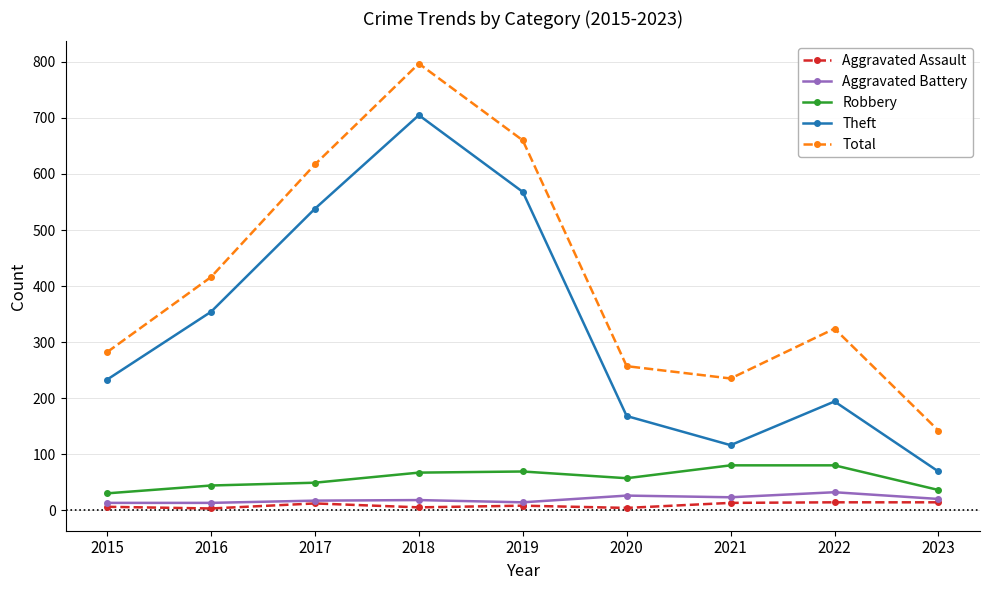

How many lines are shown in the chart?

5